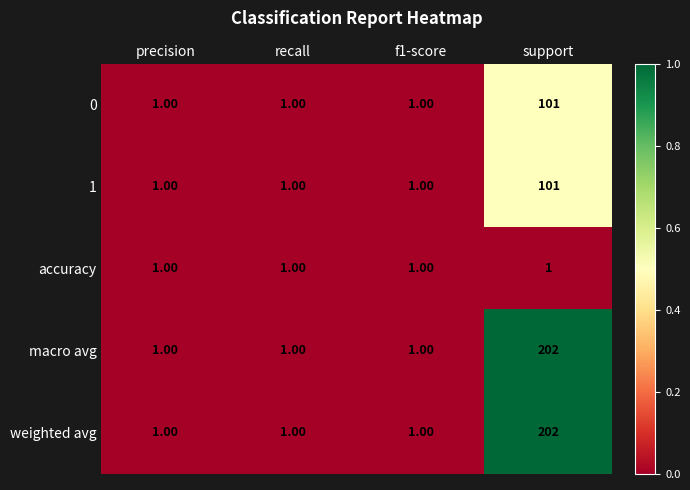

What is the difference between the highest and lowest values at support?

201